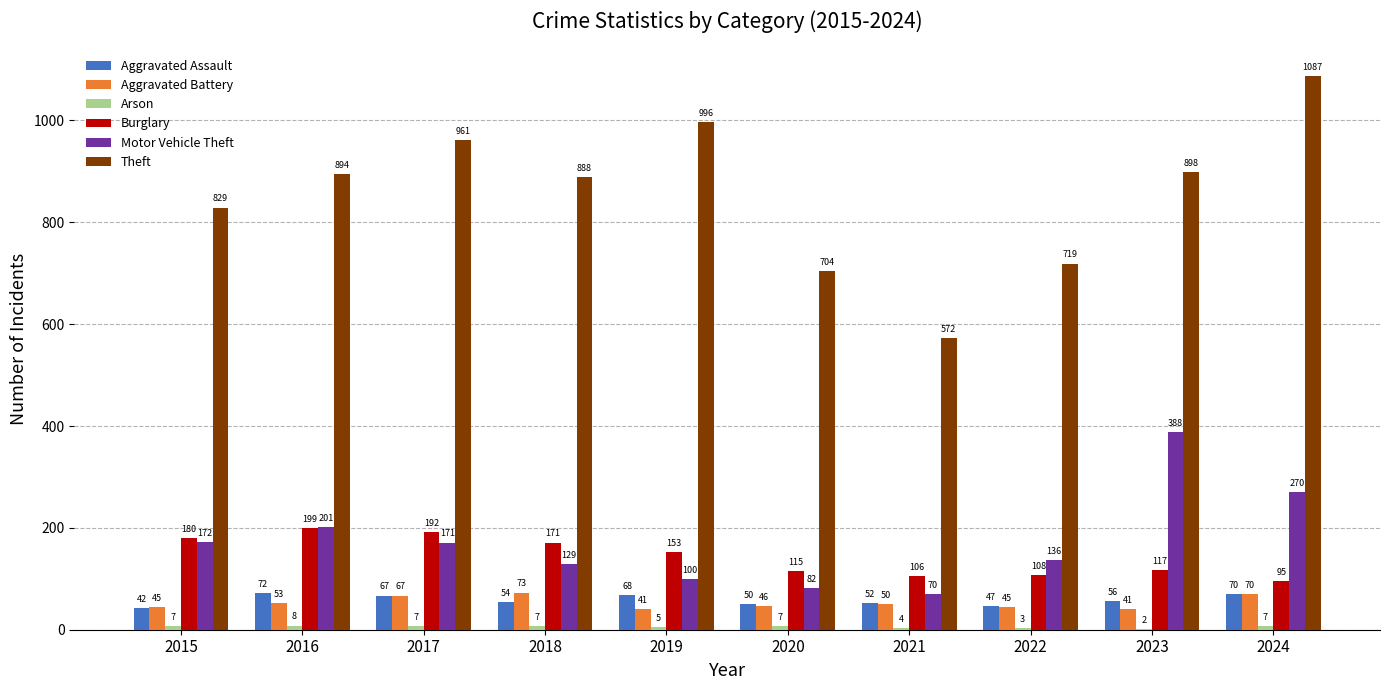

Which series changed the most between 2021 and 2024?

Theft